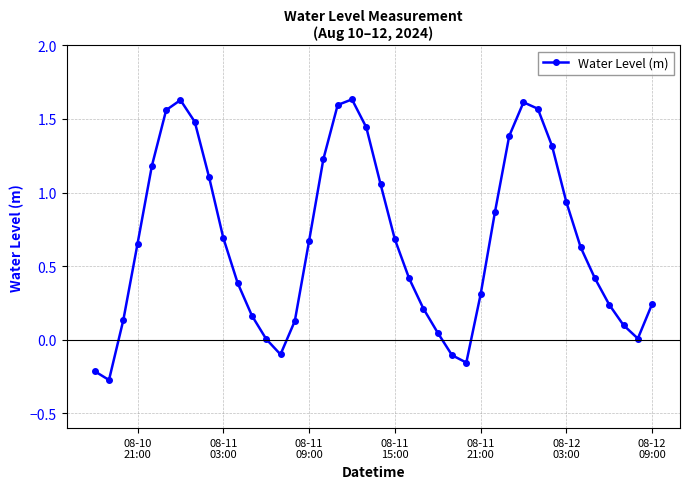

True or false: there are more than 2 points higher than both neighbors.

True